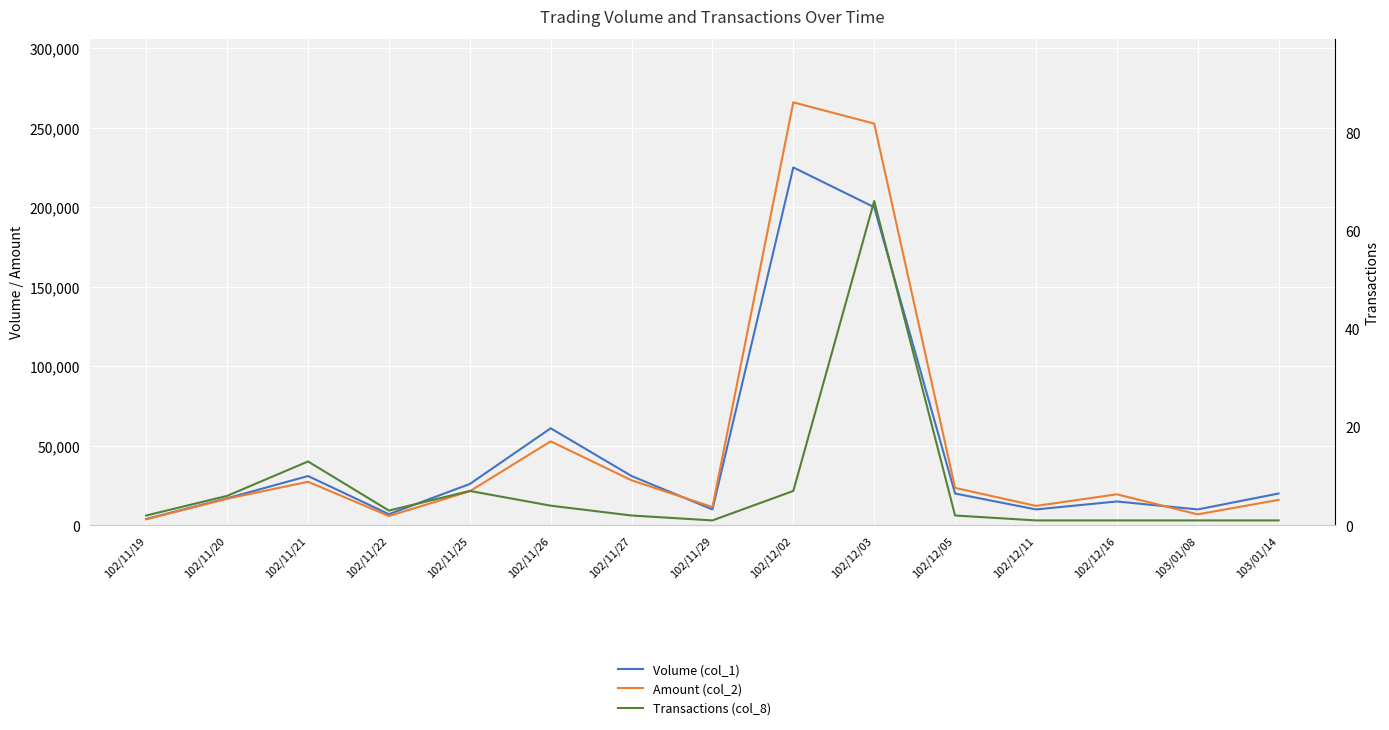

True or false: Amount (col_2) has a value of 7595 at 102/12/11.

False